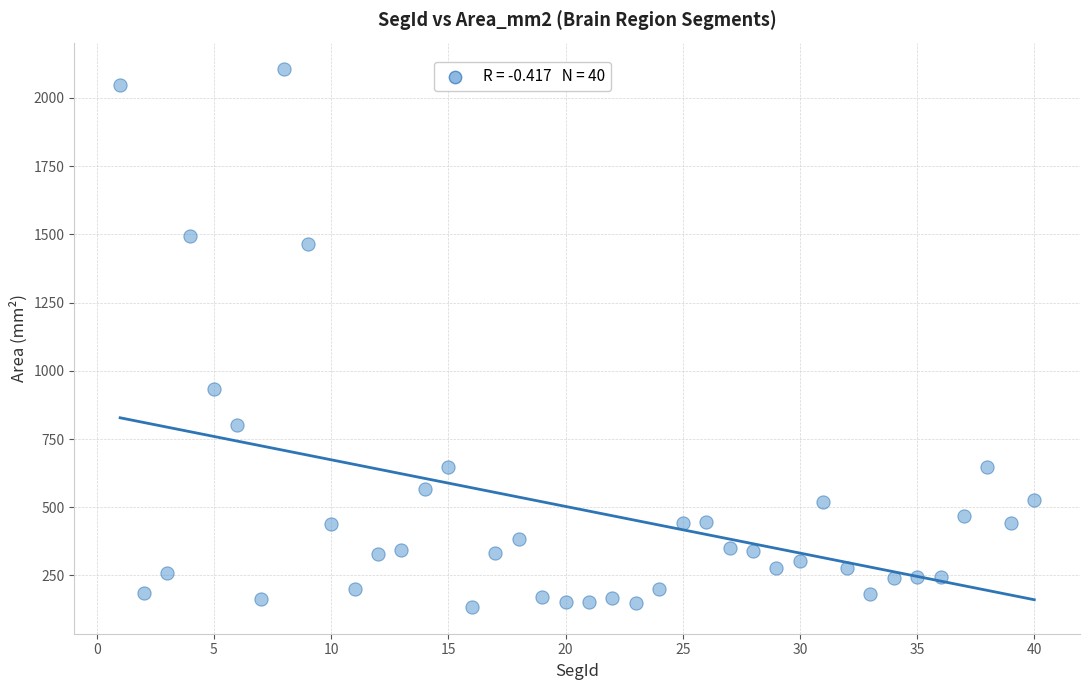

What is the range of Y values (max minus min)?

1969.1